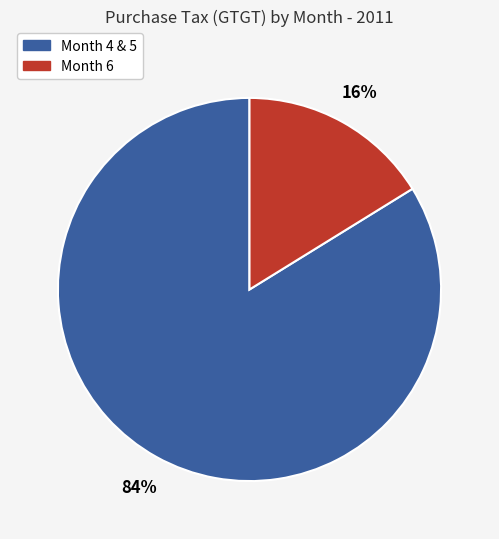

Is there any slice that represents more than half of the pie?

Yes